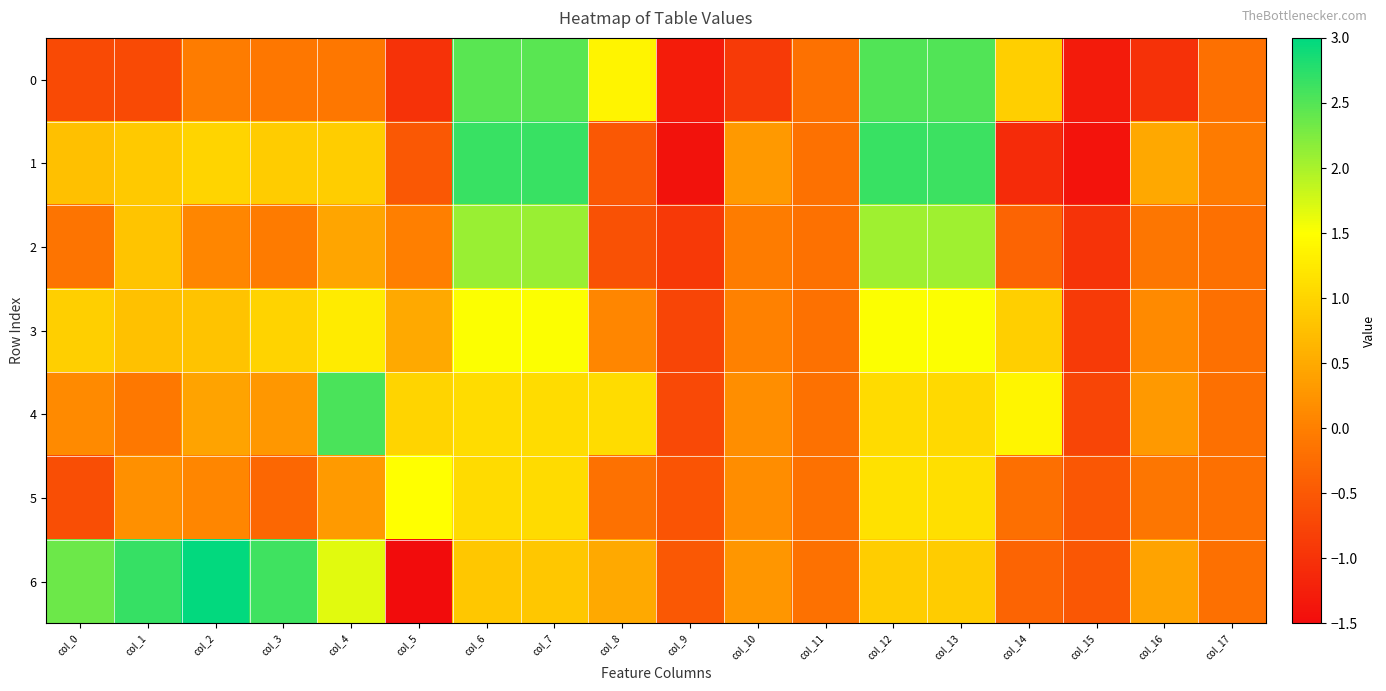

How many series are shown in this chart?

7